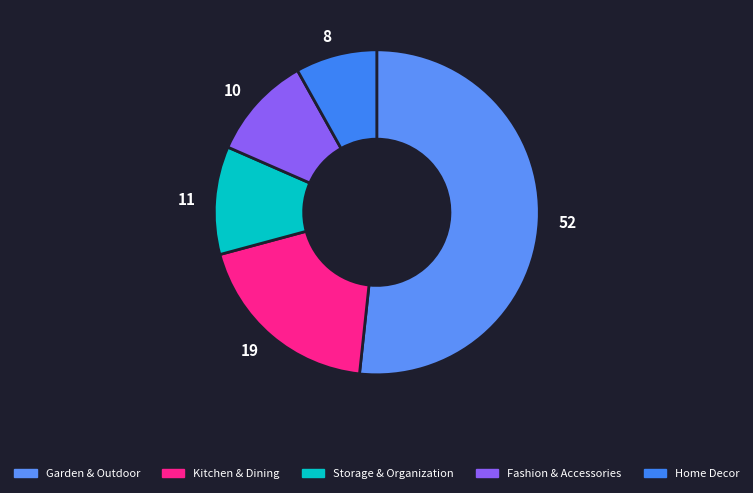

Which slice is the smallest?

Home Decor